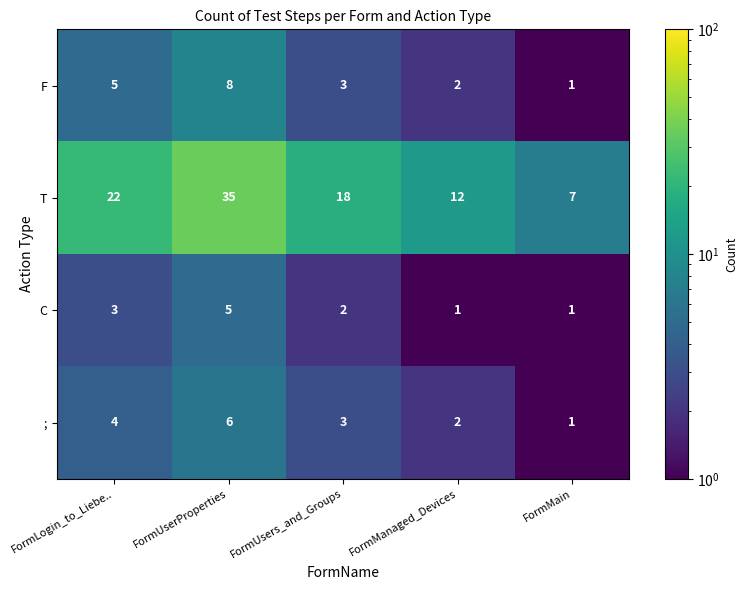

What is the greatest value displayed?

35